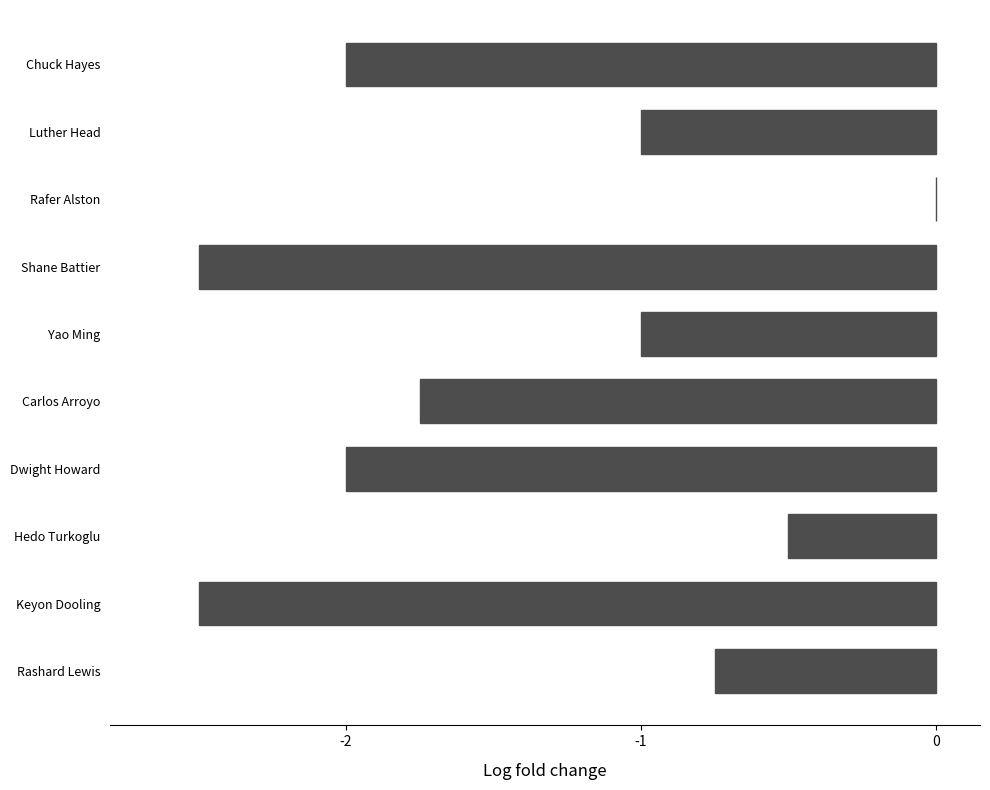

What is the average value?

-1.4